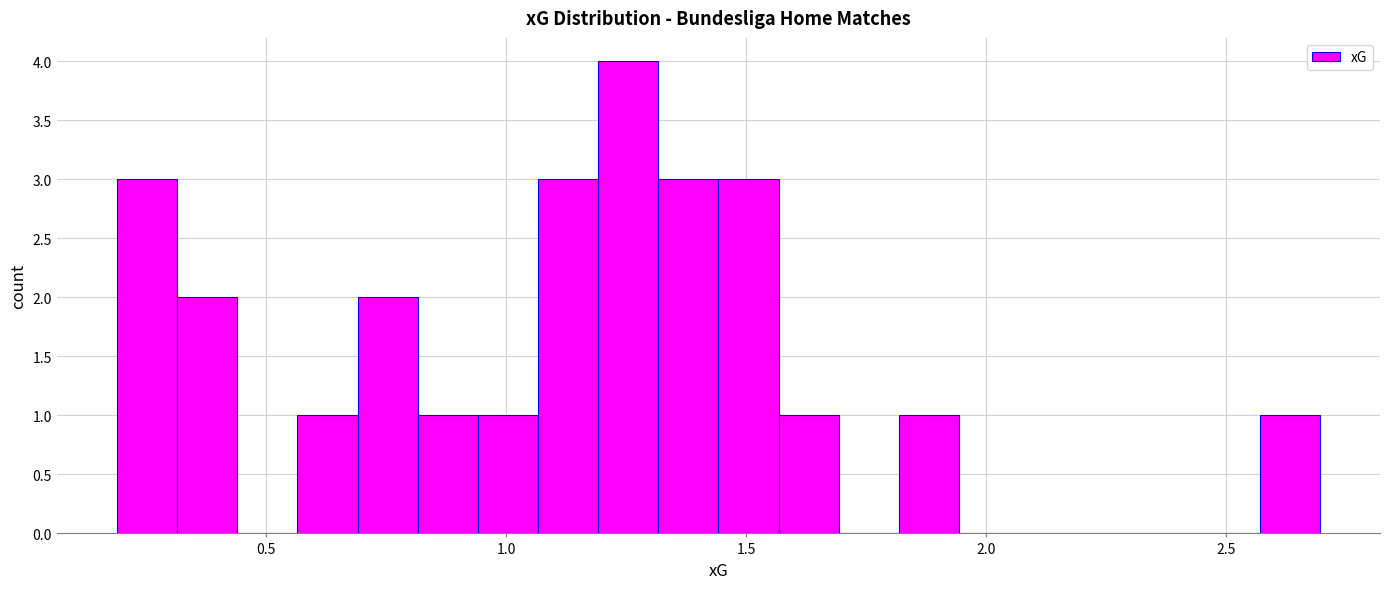

Read against the x-axis, roughly where is the centre of the tallest bar?

1.25